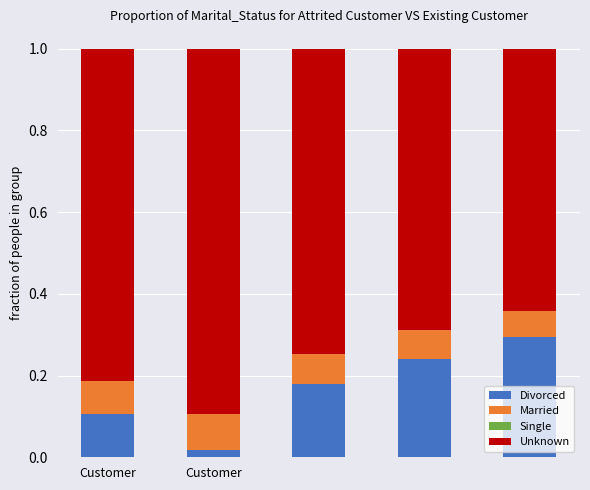

What is the maximum value for Divorced?

0.3